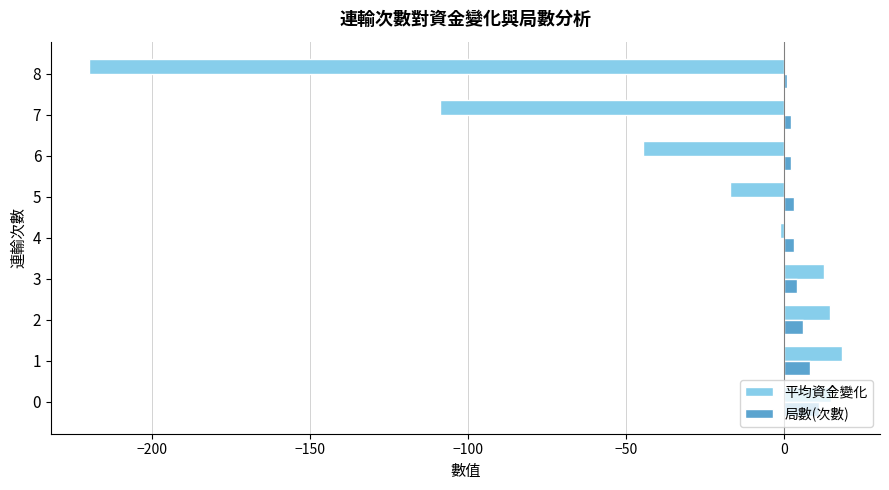

What is the sum of all 平均資金變化 values?

-331.9